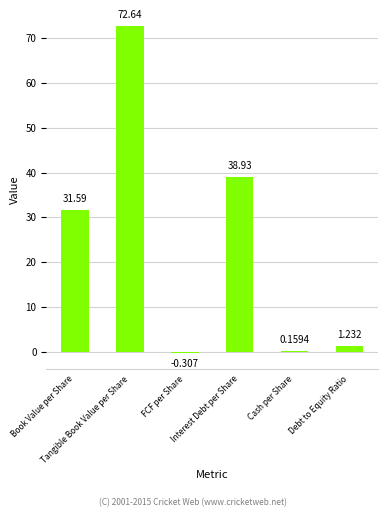

What is the change in value from Book Value per Share to FCF per Share?

-31.9